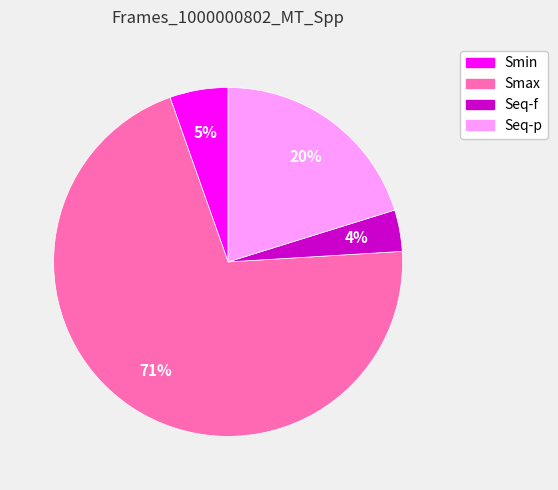

What is the majority slice?

Smax